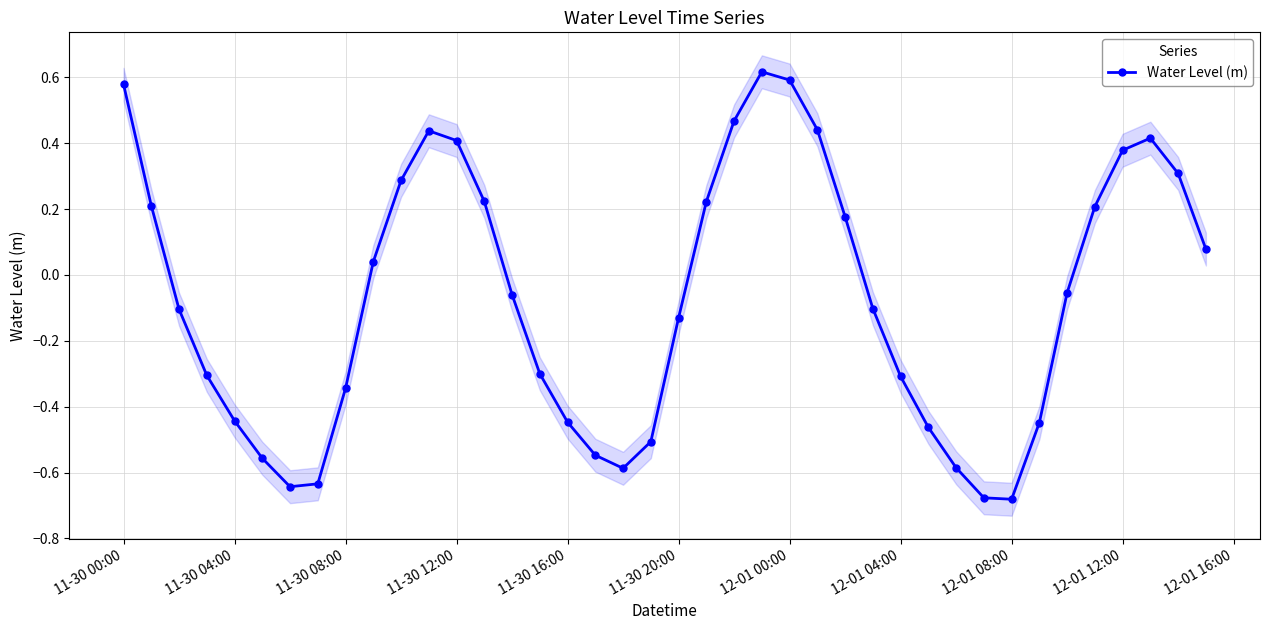

In Water Level (m), how many points are lower than both neighbors (excluding endpoints)?

3